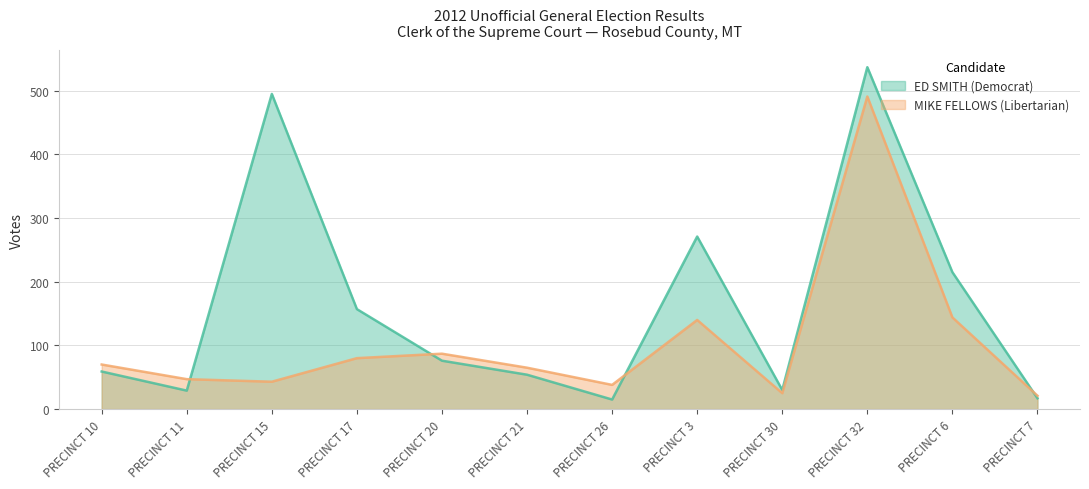

Reading left to right, extract all data points from this chart.

ED SMITH (Democrat): 59	29	495	157	76	54	15	271	30	537	215	17
MIKE FELLOWS (Libertarian): 70	47	43	80	87	65	38	140	25	491	144	21